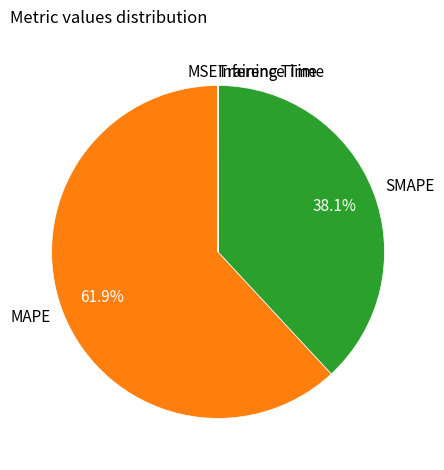

Is there a majority slice in this chart?

Yes